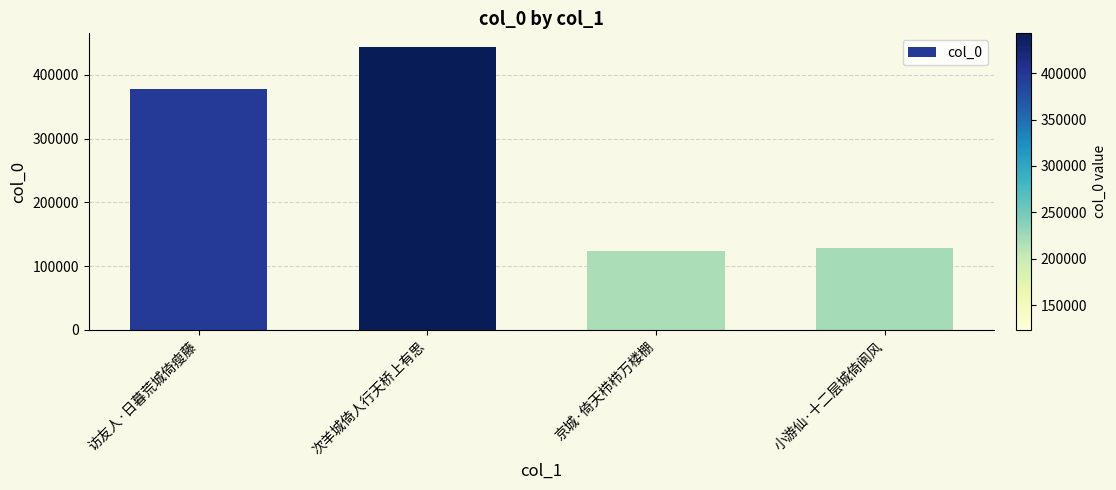

Reading left to right, transcribe all the data shown in this chart.

访友人·日暮荒城倚瘦藤=378330	次羊城倚人行天桥上有思=442844	京城·倚天栉栉万楼棚=123355	小游仙·十二层城倚阆风=128098